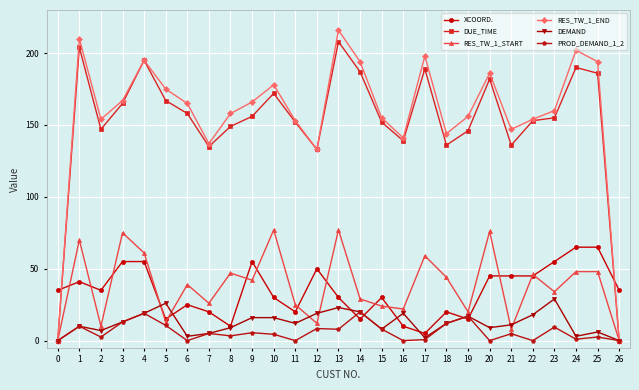

What is the greatest value displayed?

216.0